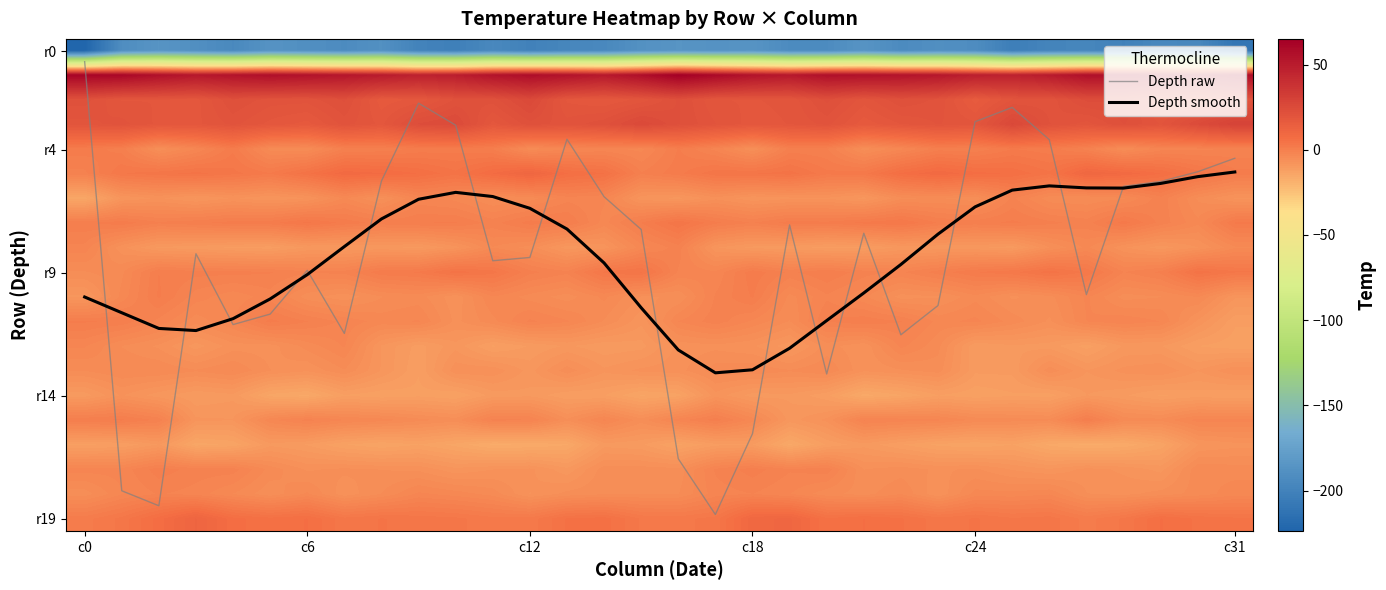

Which label corresponds to the largest value in the chart?

16